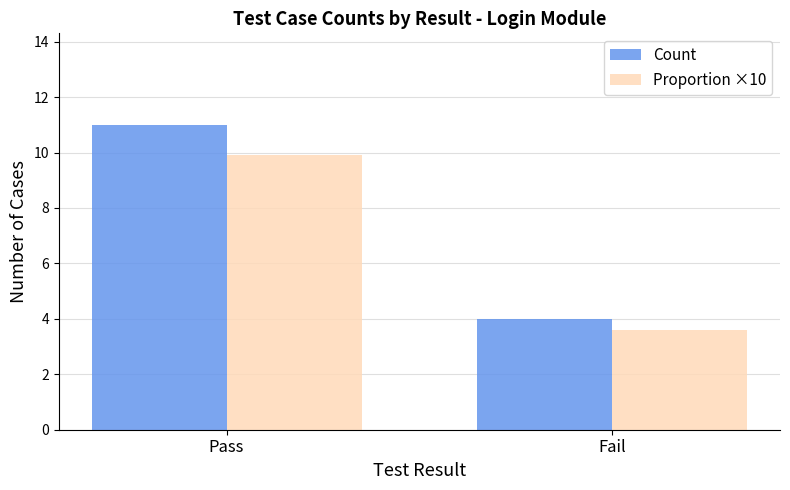

Reading left to right, list all the values displayed in this chart.

Count: Pass=11.0	Fail=4.0
Proportion ×10: Pass=9.9	Fail=3.6